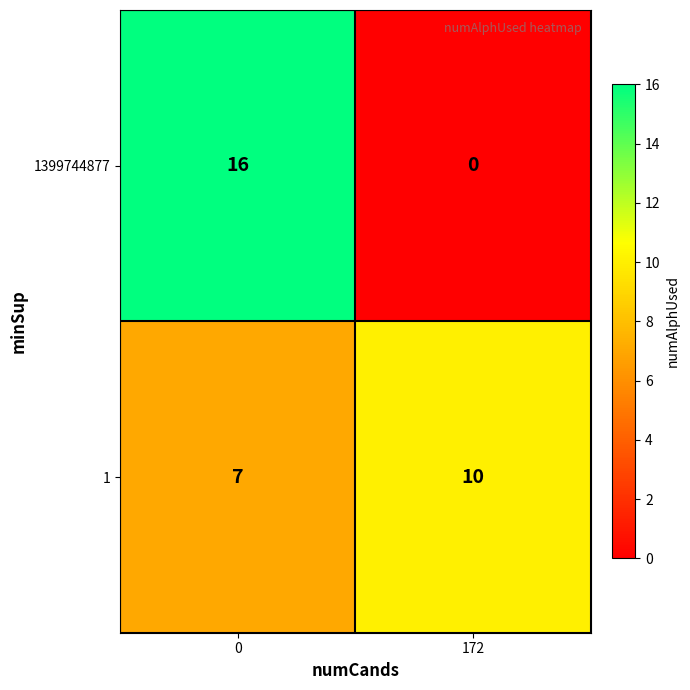

Rank the series at 172 from lowest to highest value.

1399744877, 1